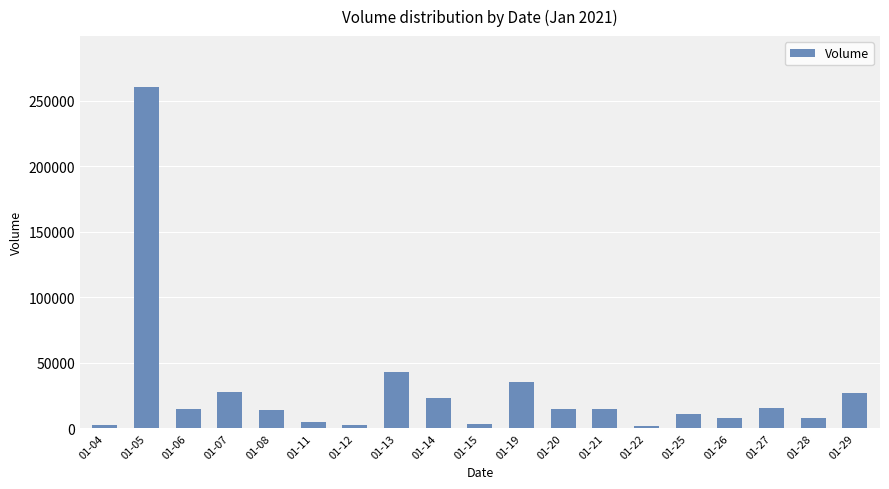

How many bars are there in total?

19